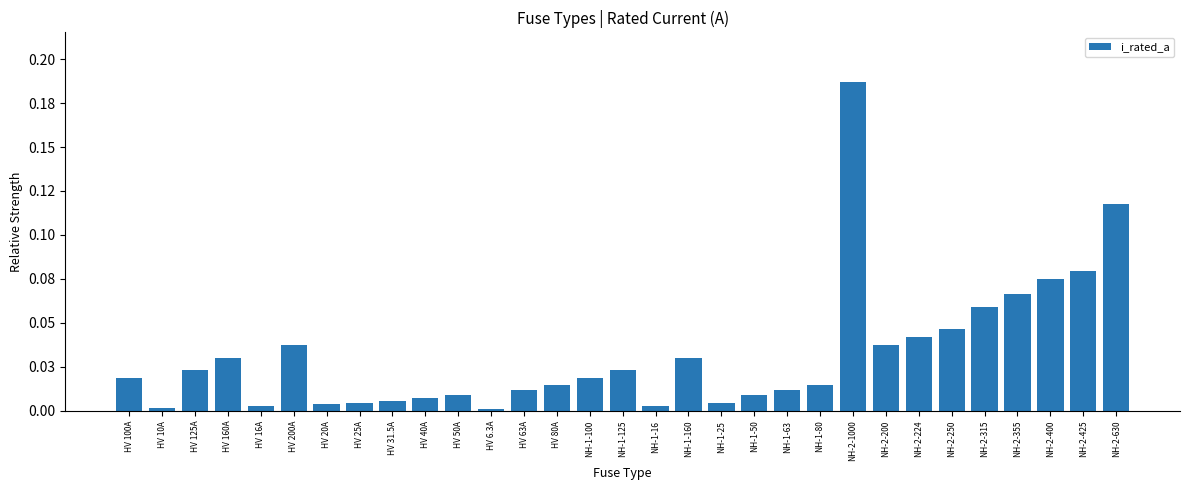

What is the label of the 2nd bar from the right?

NH-2-425